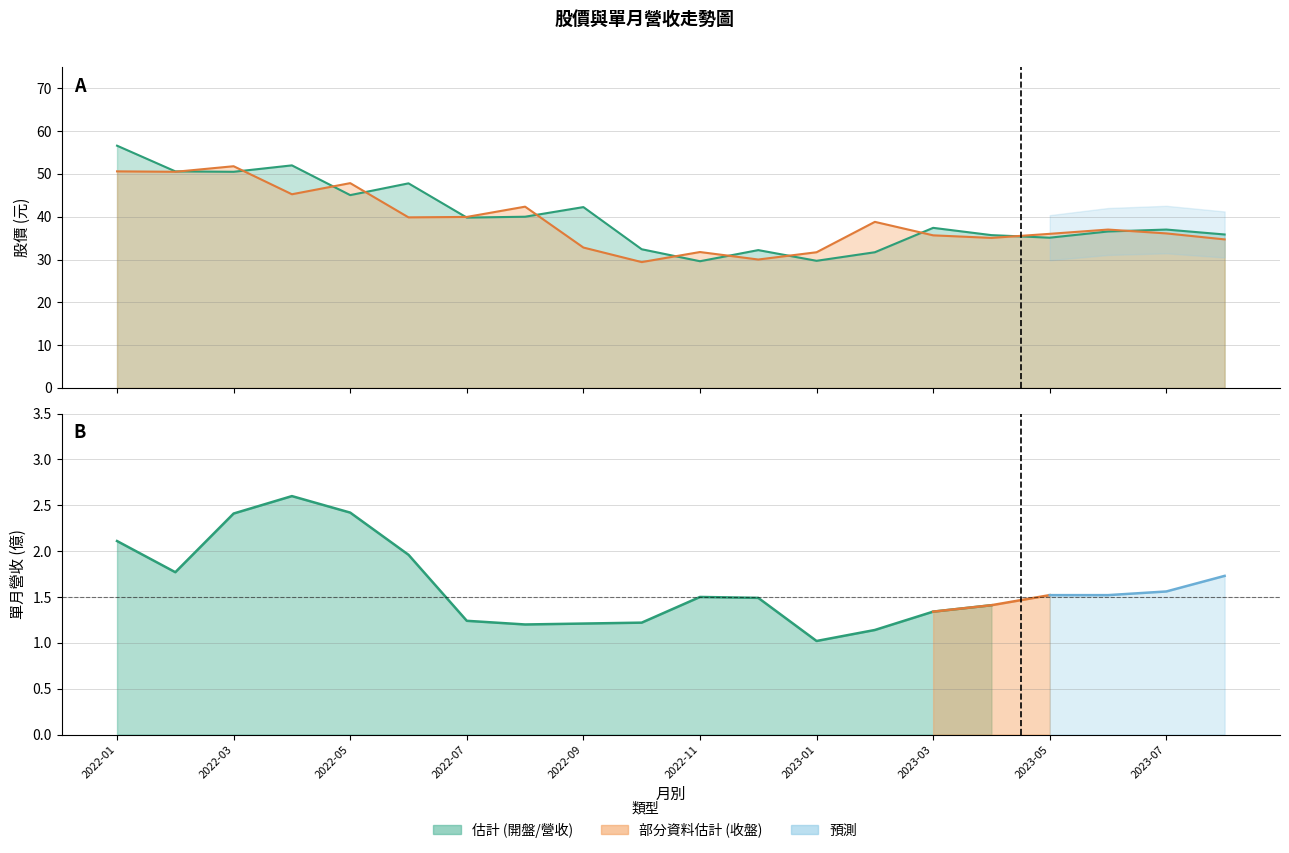

At which label does 收盤 first exceed 37?

2022-01